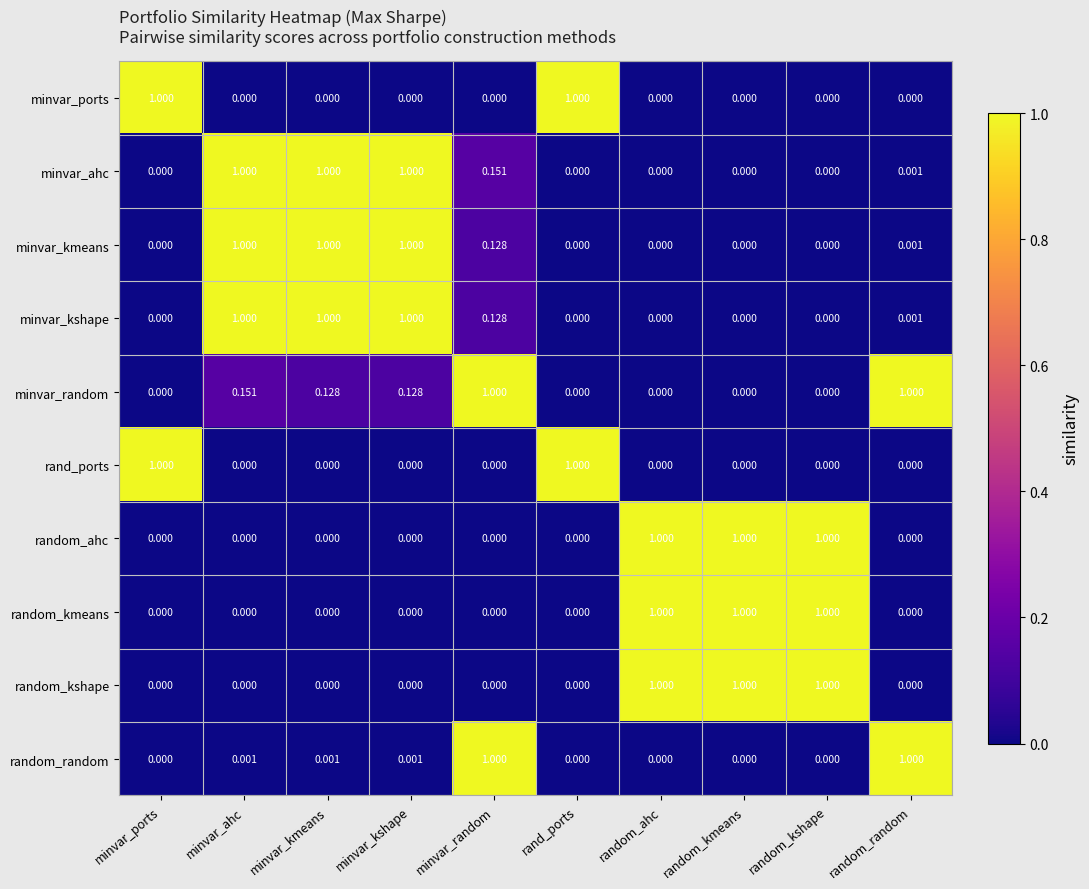

Which series has the largest total across all categories?

minvar_ahc